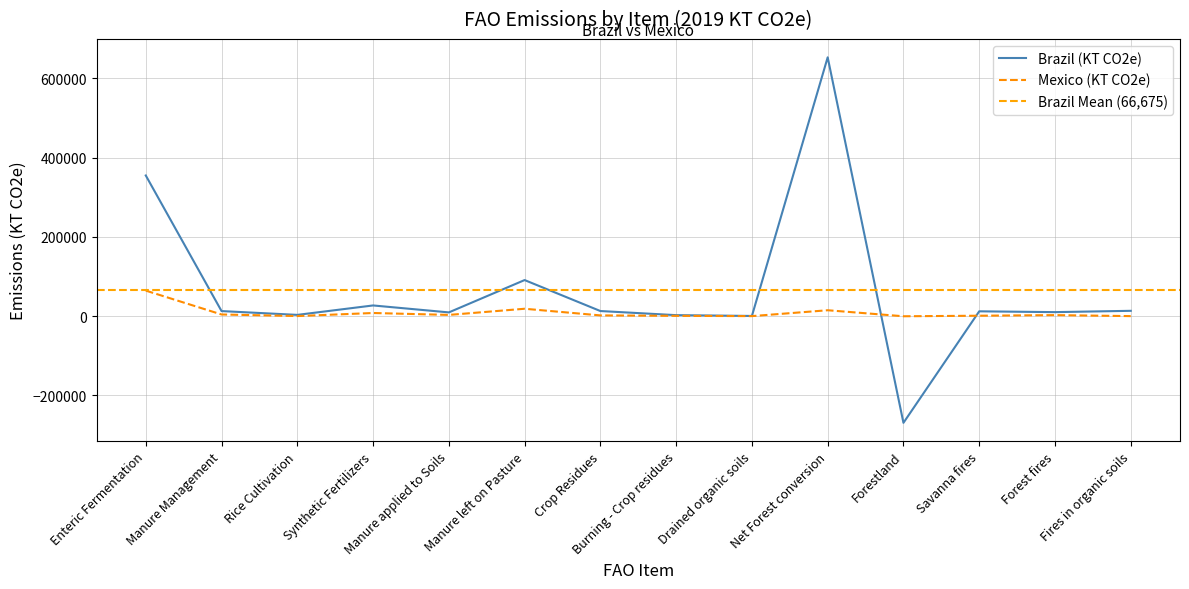

How many values in the Brazil (KT CO2e) series exceed 12716?

7